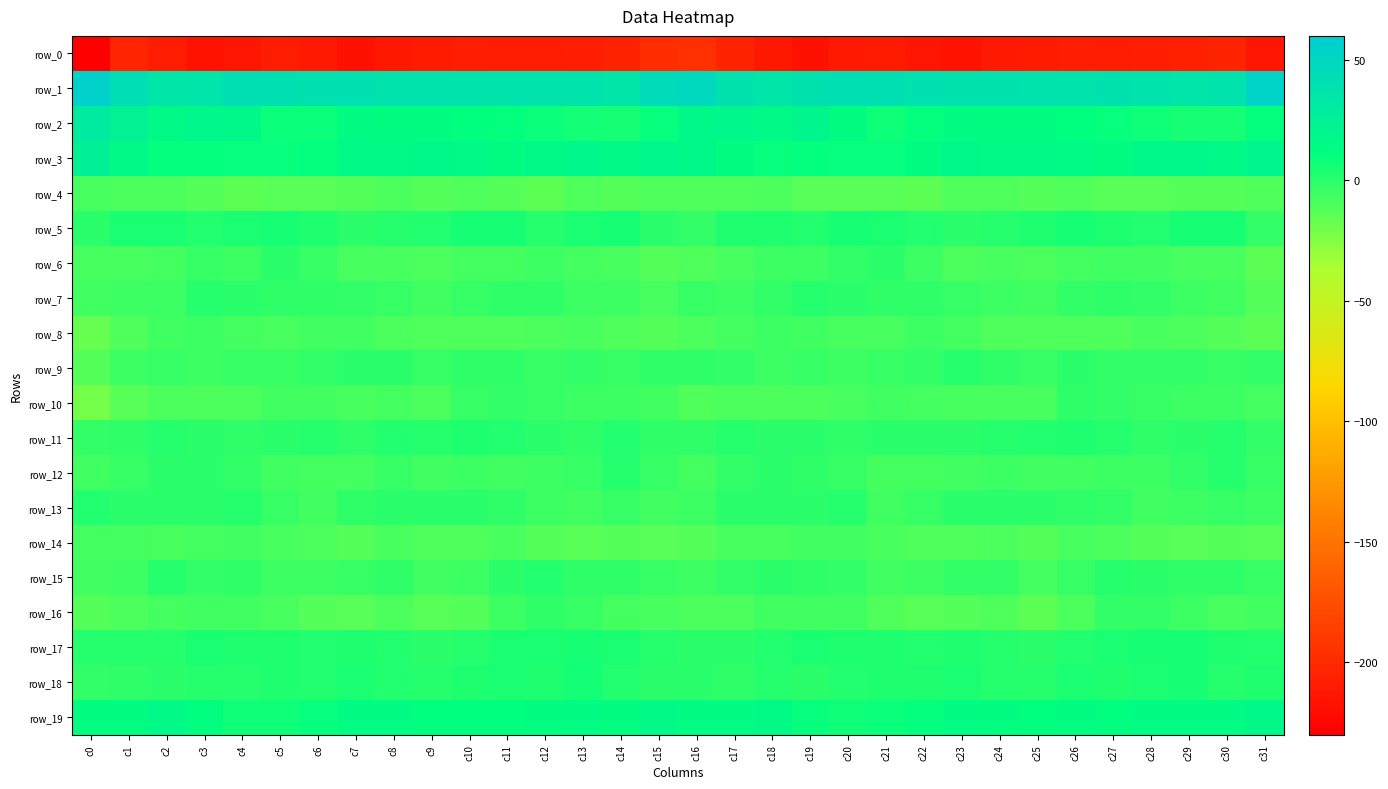

Reading right to left, what are all the values shown in this chart?

row_0: -213.1	-204.3	-207.0	-208.4	-209.3	-207.9	-210.1	-211.1	-216.1	-213.7	-209.7	-211.5	-216.8	-212.1	-204.0	-195.5	-197.8	-206.1	-207.4	-209.2	-208.9	-208.2	-210.2	-212.9	-216.6	-211.8	-209.4	-213.8	-216.4	-209.0	-202.9	-229.2
row_1: 53.3	37.9	36.7	38.1	38.8	37.6	37.6	38.6	39.0	40.3	41.2	41.2	38.7	35.7	38.8	48.0	45.8	35.5	37.6	38.3	38.4	37.6	38.2	38.4	39.7	40.3	41.6	40.9	37.0	36.2	43.5	55.9
row_2: 11.0	5.5	5.3	7.4	9.4	11.4	12.6	12.6	14.4	11.1	7.3	13.3	19.4	16.2	18.8	18.1	10.1	5.0	6.0	8.0	10.4	11.8	13.1	12.5	14.3	8.7	8.5	17.2	18.3	16.7	23.3	31.2
row_3: 19.2	16.6	17.4	18.1	13.4	15.2	16.9	16.9	17.2	12.6	9.2	9.5	10.7	9.7	12.7	17.3	19.1	16.1	18.9	16.0	13.5	16.3	17.1	16.6	16.4	10.5	9.3	10.1	10.6	10.2	16.4	24.0
row_4: -11.4	-11.4	-11.8	-12.8	-12.6	-10.8	-11.5	-11.2	-10.3	-13.7	-13.2	-13.4	-12.9	-10.2	-10.6	-11.2	-10.4	-12.2	-11.3	-13.8	-11.5	-10.7	-11.9	-10.1	-12.0	-13.5	-13.0	-13.7	-11.5	-10.2	-9.6	-8.9
row_5: -3.0	5.2	4.8	1.3	3.1	5.6	2.9	0.4	-1.1	1.2	4.1	5.2	1.5	3.3	3.3	-3.4	-0.6	5.6	3.5	1.0	4.6	5.2	1.4	-0.0	-1.1	2.6	5.2	3.9	1.6	3.8	3.5	-0.7
row_6: -13.8	-8.7	-8.8	-5.8	-6.4	-7.0	-9.6	-8.5	-9.2	-5.5	-1.1	-3.3	-5.4	-5.0	-8.8	-11.2	-12.0	-8.6	-7.9	-5.4	-6.9	-7.6	-9.7	-8.5	-8.5	-3.5	-0.6	-5.3	-4.5	-6.8	-8.8	-8.3
row_7: -12.4	-6.8	-4.8	-3.1	-1.4	-3.1	-6.8	-4.9	-4.1	-1.8	-1.7	-1.1	0.3	-3.1	-5.3	-3.7	-8.9	-5.0	-4.9	-1.7	-1.9	-4.3	-6.7	-4.4	-3.4	-1.4	-1.5	-0.9	0.5	-5.7	-5.5	-6.5
row_8: -14.4	-11.6	-9.1	-8.6	-10.7	-10.8	-10.7	-10.6	-7.5	-5.4	-8.2	-8.4	-6.8	-4.9	-7.6	-9.9	-11.9	-10.6	-8.5	-9.3	-11.0	-10.3	-10.8	-10.1	-5.9	-6.1	-8.5	-8.0	-5.4	-5.9	-10.9	-17.6
row_9: -3.2	-3.6	-3.4	-3.4	-2.6	-0.5	-3.8	-2.3	0.9	-2.8	-4.0	-4.6	-4.4	-5.1	-2.5	-2.1	-2.0	-3.8	-2.9	-3.8	-1.5	-1.2	-4.1	-0.3	-0.3	-3.2	-4.6	-3.8	-5.4	-4.1	-5.0	-11.5
row_10: -7.0	-4.8	-5.4	-4.0	-3.0	-2.1	-8.5	-8.4	-8.1	-7.2	-6.1	-8.7	-9.7	-9.7	-9.5	-10.7	-5.9	-4.7	-5.0	-3.6	-2.3	-3.9	-9.5	-7.6	-8.3	-6.2	-6.7	-9.6	-9.6	-9.7	-13.3	-20.6
row_11: -3.3	0.6	-0.3	-1.7	0.6	2.9	1.3	1.1	-0.6	-0.3	-0.5	-1.6	-1.0	-0.2	0.4	-1.6	-1.4	1.6	-1.7	-0.7	1.4	2.9	0.6	1.3	-1.3	0.3	-1.0	-1.8	-0.7	0.4	-1.9	-2.8
row_12: -3.5	0.5	-2.6	-5.2	-5.5	-5.8	-6.3	-5.0	-5.7	-7.0	-7.4	-3.7	-1.8	-0.2	-2.5	-7.5	-4.2	0.3	-4.3	-4.9	-6.0	-5.5	-6.6	-4.0	-6.9	-7.3	-6.2	-2.9	-1.1	-0.1	-4.2	-5.8
row_13: -5.2	-4.4	-5.7	-5.7	-2.5	-1.3	-1.1	-0.5	-0.5	-4.3	-6.4	0.6	-0.8	-0.4	-1.2	-4.8	-6.2	-4.5	-6.2	-4.6	-1.8	-1.0	-1.1	-0.1	-1.2	-6.4	-3.7	0.9	-1.0	-0.5	-0.8	1.6
row_14: -13.3	-11.6	-12.7	-12.1	-9.8	-9.1	-12.1	-9.4	-10.5	-10.8	-8.8	-6.5	-6.1	-8.1	-8.0	-11.7	-13.4	-11.8	-12.7	-11.5	-8.8	-10.3	-11.3	-8.7	-11.6	-9.7	-8.0	-6.0	-6.9	-8.4	-7.8	-7.4
row_15: -3.7	-1.6	-1.9	-0.1	1.0	-3.7	-7.4	-3.4	-2.7	-4.6	-6.5	-2.6	-1.5	-0.4	-2.3	-5.6	-3.8	-1.2	-1.8	1.2	-0.4	-5.4	-6.5	-2.0	-3.8	-5.5	-5.5	-1.4	-2.4	0.2	-4.6	-6.7
row_16: -5.8	-8.4	-5.1	-2.5	-3.1	-9.6	-14.2	-10.7	-11.7	-12.5	-10.7	-6.6	-6.4	-6.4	-9.4	-9.2	-8.5	-7.7	-3.6	-2.2	-4.8	-12.2	-13.3	-9.9	-12.8	-12.2	-9.0	-6.0	-6.6	-7.4	-9.9	-11.4
row_17: 1.8	2.7	4.8	4.6	4.1	2.0	-0.7	0.6	3.1	2.0	2.4	3.1	3.4	2.1	-0.1	-0.2	0.2	3.8	4.7	4.3	4.2	0.4	-0.6	2.1	3.0	1.8	2.8	3.3	3.5	0.4	0.8	0.2
row_18: 2.8	0.1	5.5	4.4	2.9	3.9	0.6	0.6	3.5	2.3	2.4	2.2	-0.1	1.0	-2.0	-1.1	-0.9	1.5	6.3	2.8	4.0	2.6	0.1	1.5	4.1	1.4	3.1	1.0	0.7	-0.5	-1.8	-3.2
row_19: 17.0	14.0	13.6	14.5	12.2	12.5	11.9	13.5	14.5	10.9	8.0	6.9	9.9	15.8	13.7	14.2	15.8	12.6	14.5	13.5	12.1	12.4	12.1	14.3	13.9	9.2	7.5	7.3	12.2	16.0	13.5	13.4